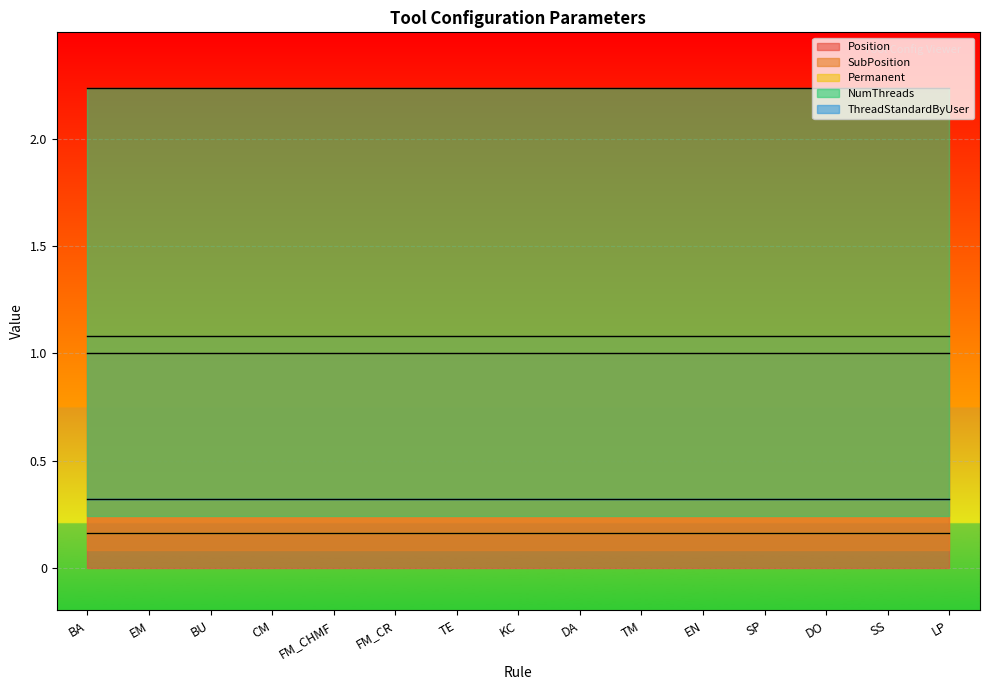

Which category has the highest value across all series?

BA